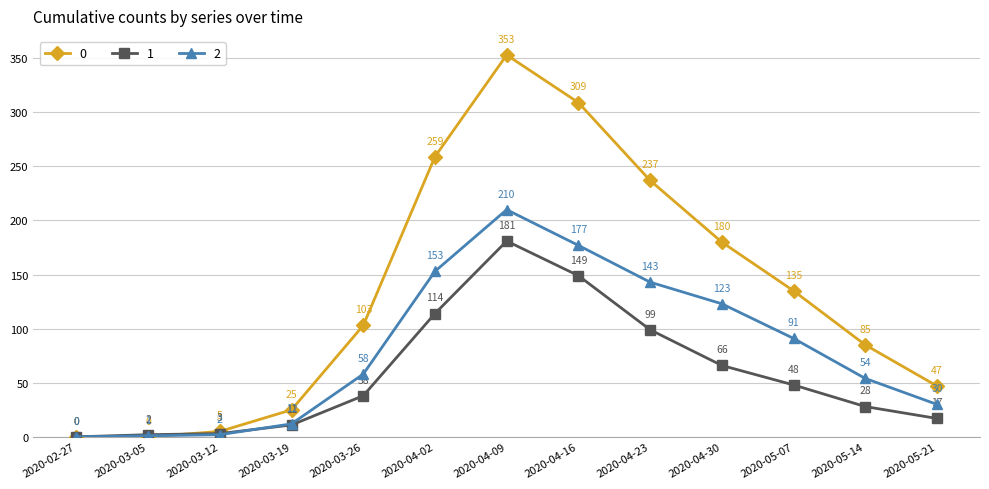

Where is 1 nearest to the value 90?

2020-04-23